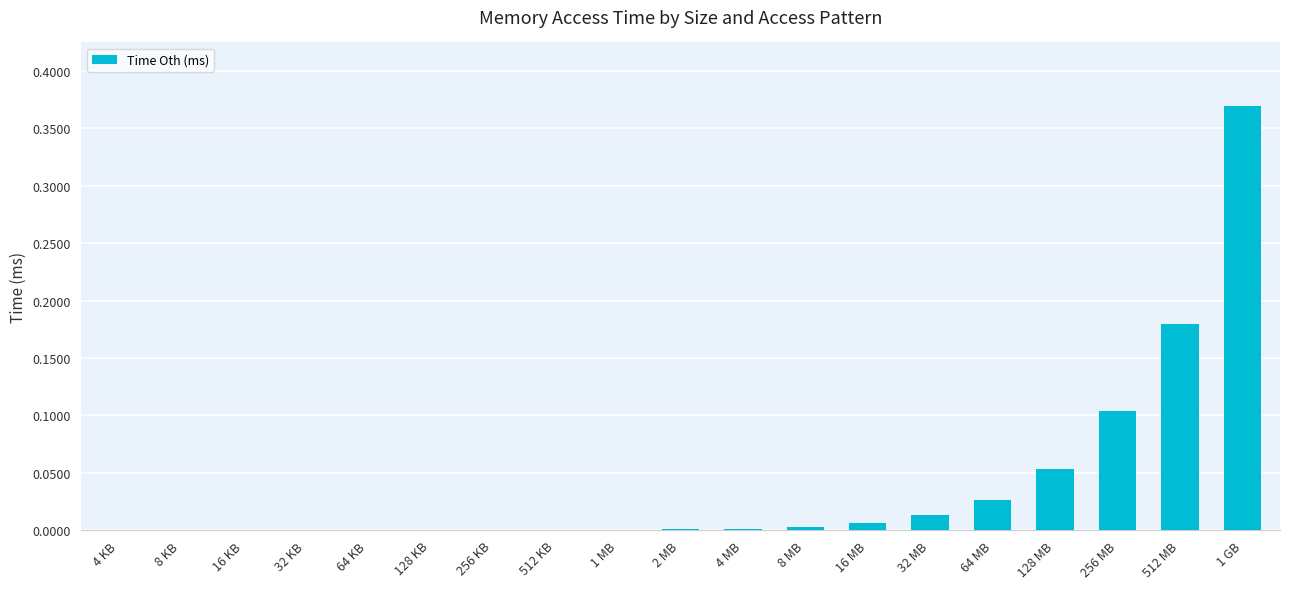

Which label corresponds to the largest value in the chart?

1 GB